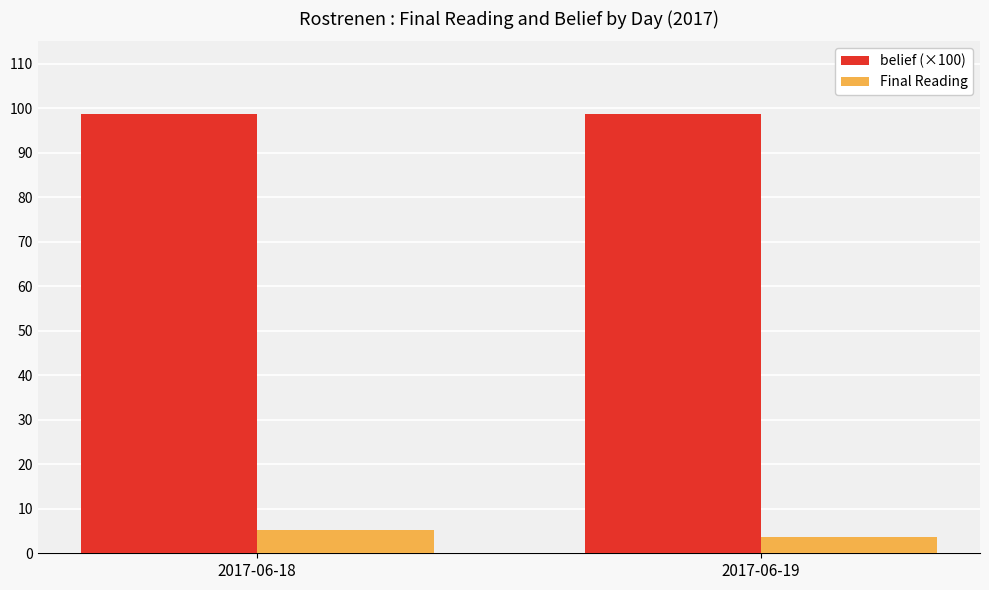

Reading right to left, list all the values displayed in this chart.

belief (×100): 98.7	98.7
Final Reading: 3.8	5.1